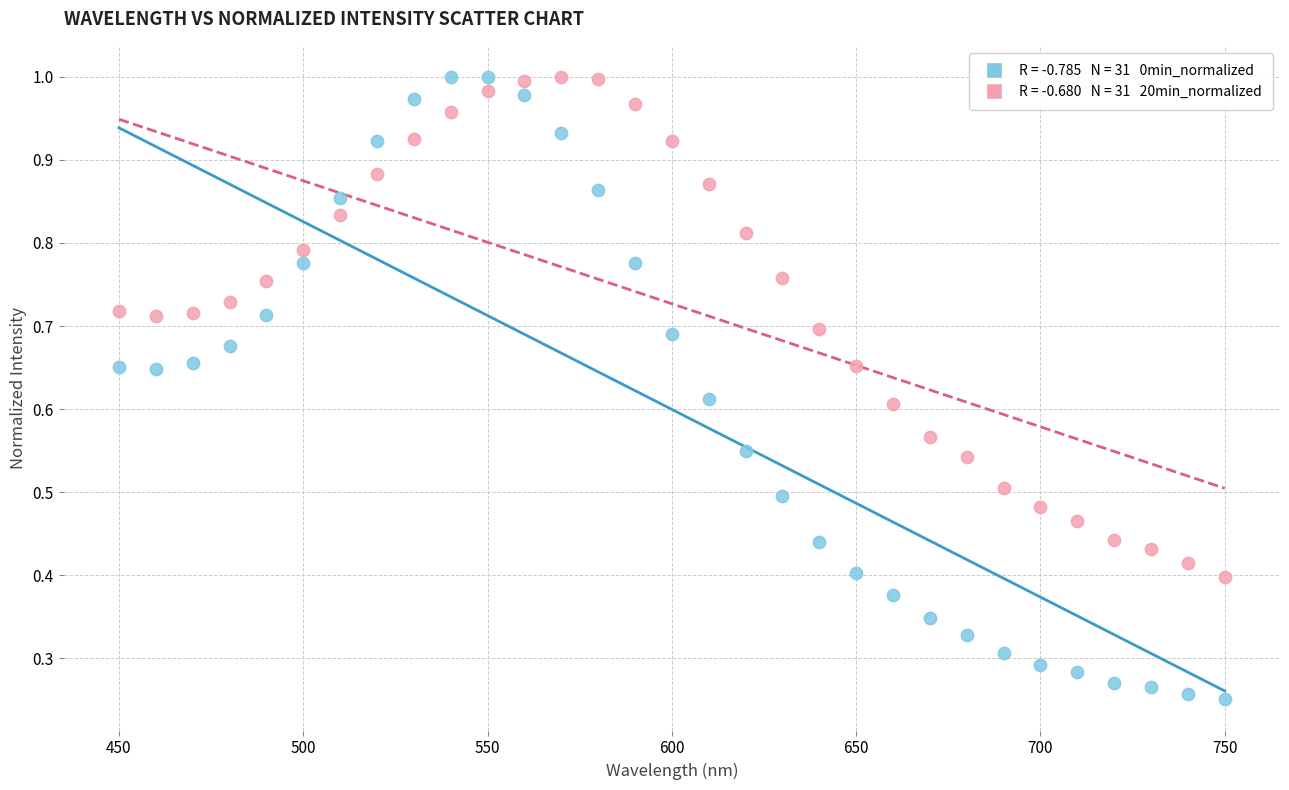

Across all data points, what is the range of X values (max minus min)?

300.0